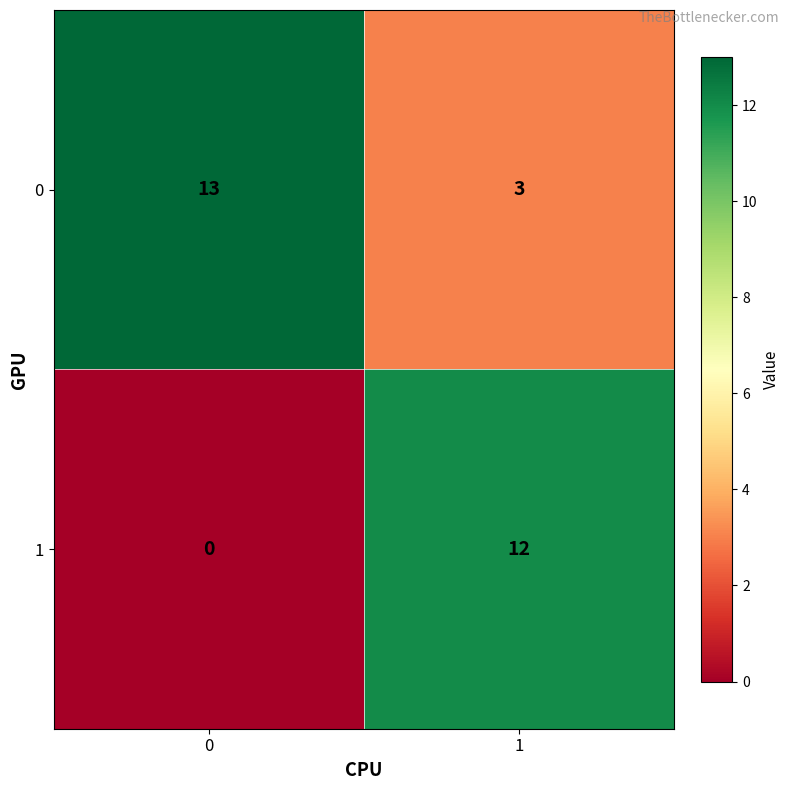

Reading left to right, what are all the values shown in this chart?

0: 13	3
1: 0	12